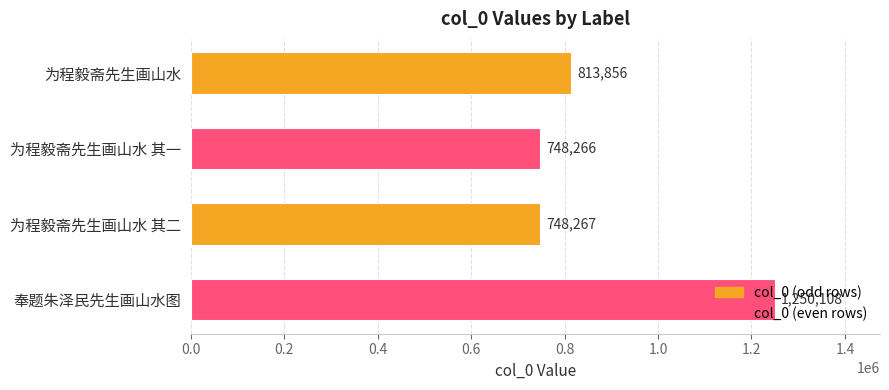

Rank the categories by value from lowest to highest.

为程毅斋先生画山水 其一, 为程毅斋先生画山水 其二, 为程毅斋先生画山水, 奉题朱泽民先生画山水图